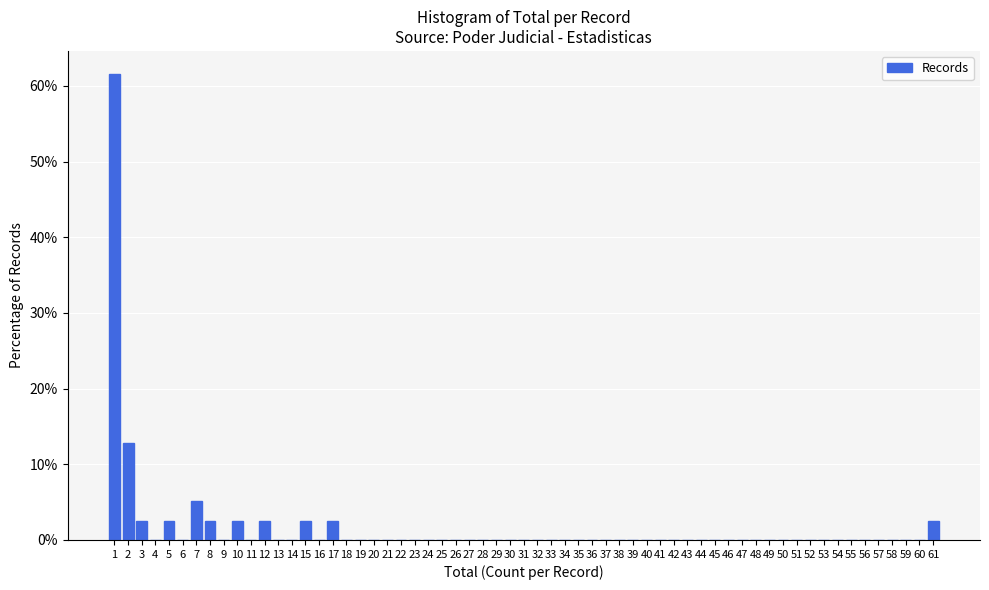

The chart shows a value of -21.0 at 6. True or false?

False